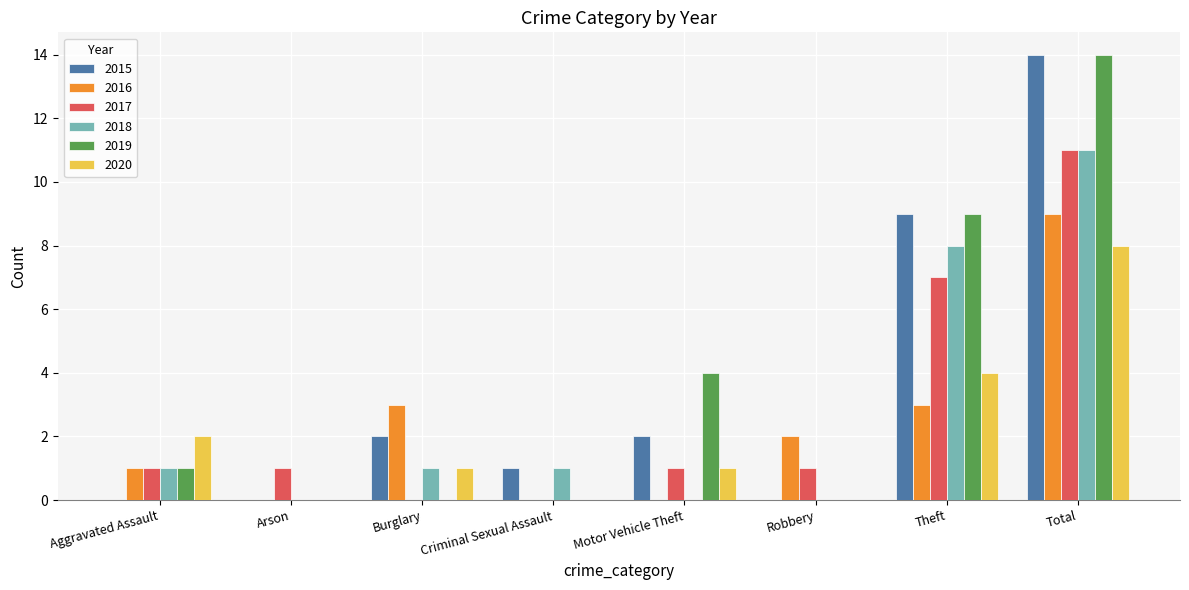

Are the bars horizontal?

No